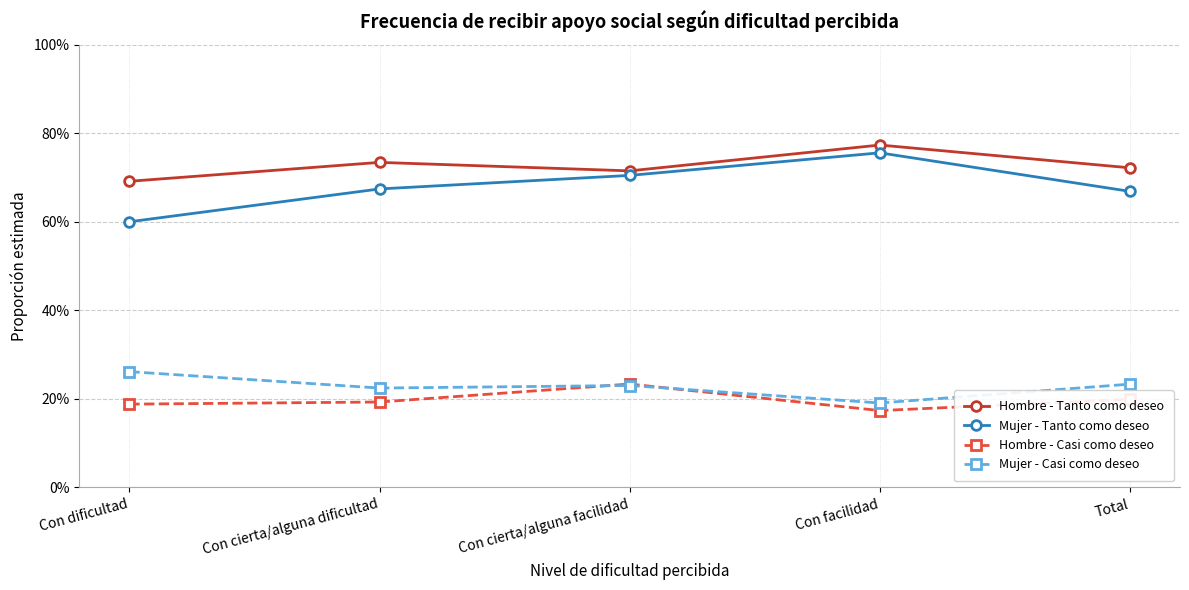

What are all the series names shown in the legend?

Hombre - Tanto como deseo, Mujer - Tanto como deseo, Hombre - Casi como deseo, Mujer - Casi como deseo